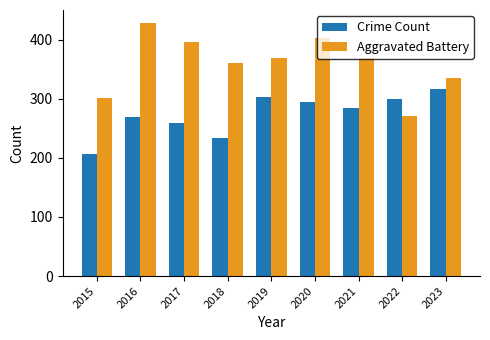

What is the value of the Crime Count bar at the 4th from the left?

233